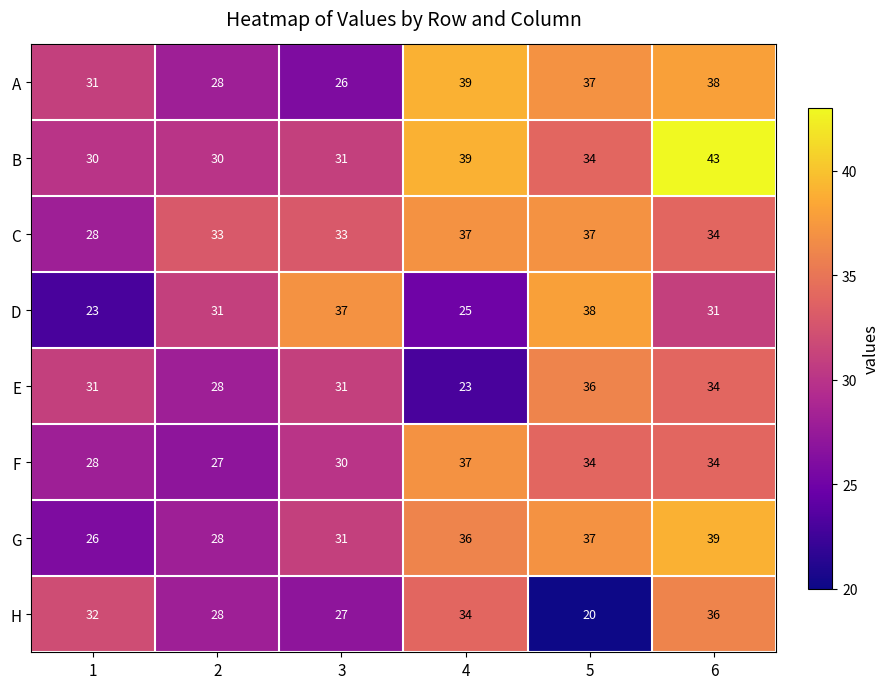

True or false: F has a value of 15 at 4.

False